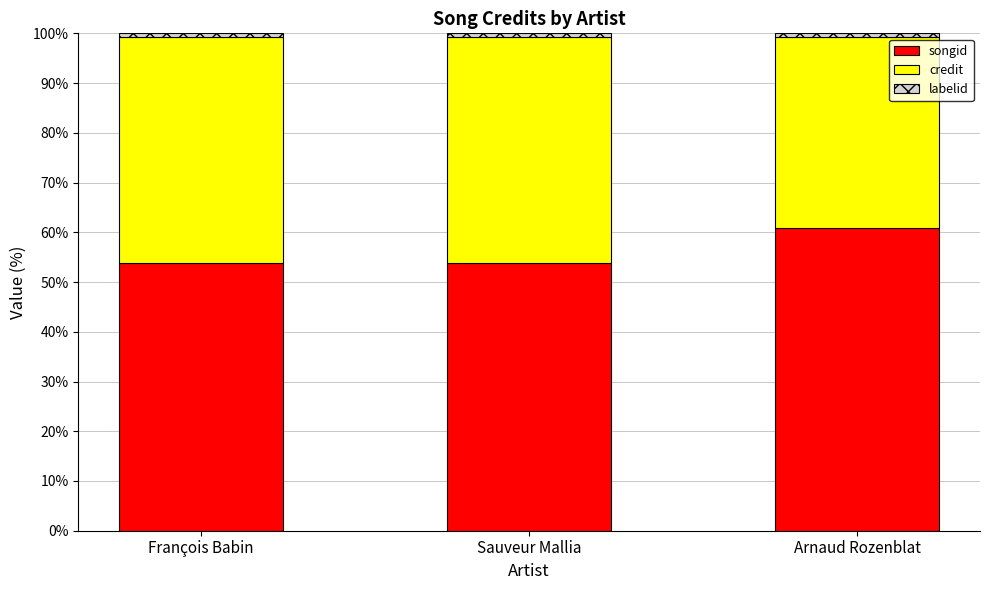

What is the sum of all songid values?

168.7